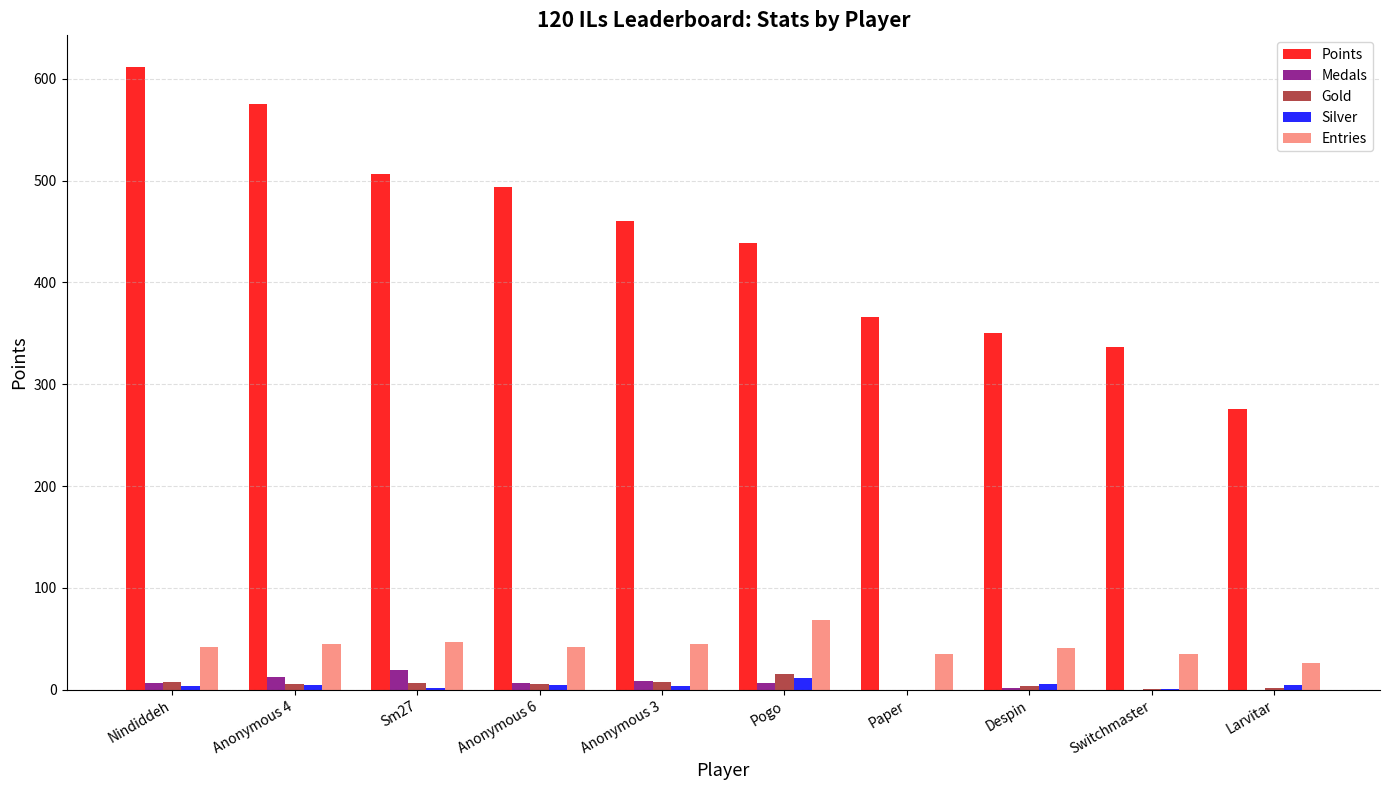

At which label does Gold first exceed 6?

Nindiddeh